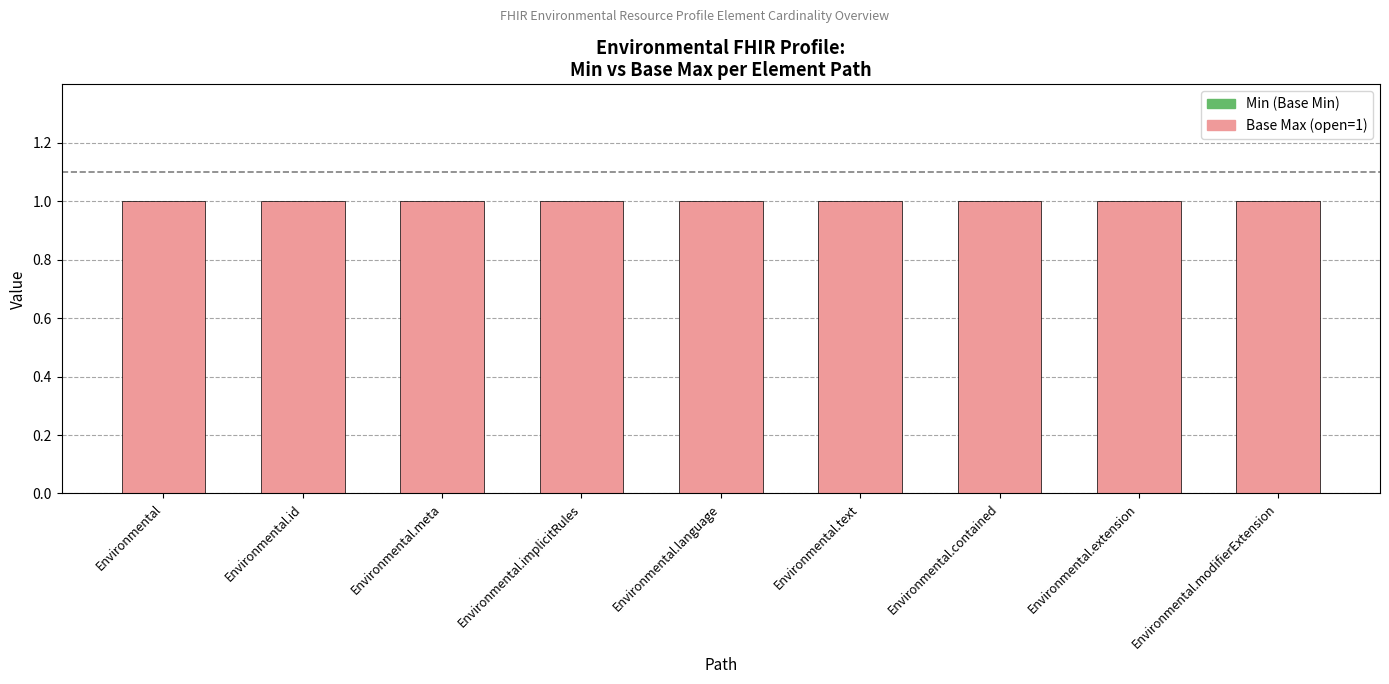

What are all the series names shown in the legend?

Min (Base Min), Base Max (open=1)